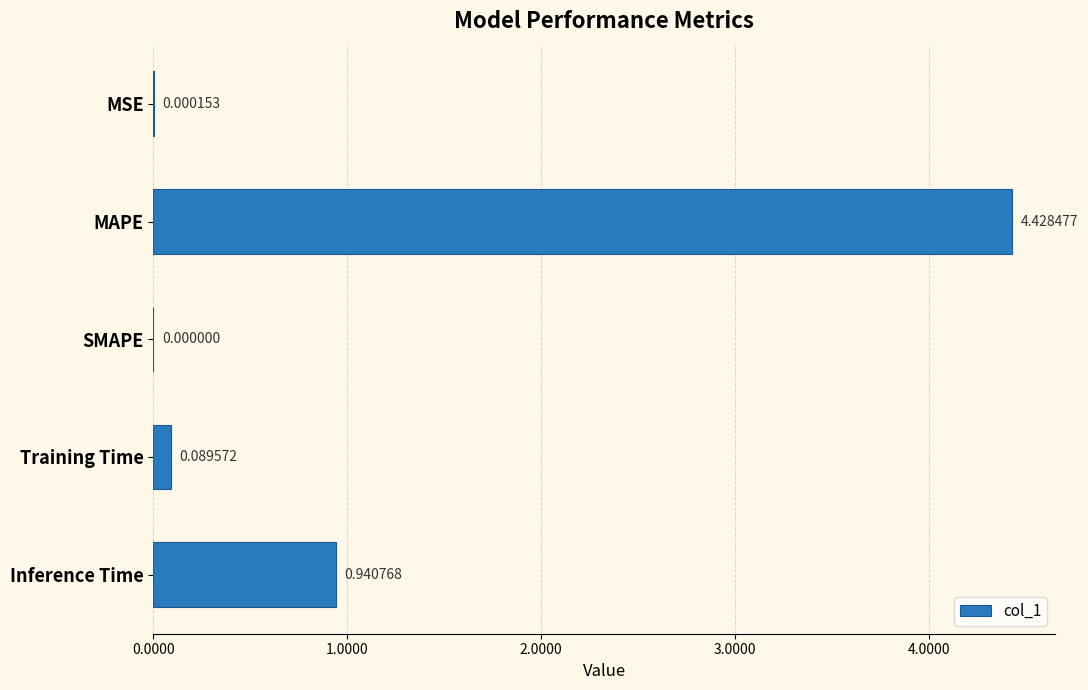

What is the change in value from MAPE to Inference Time?

-3.5